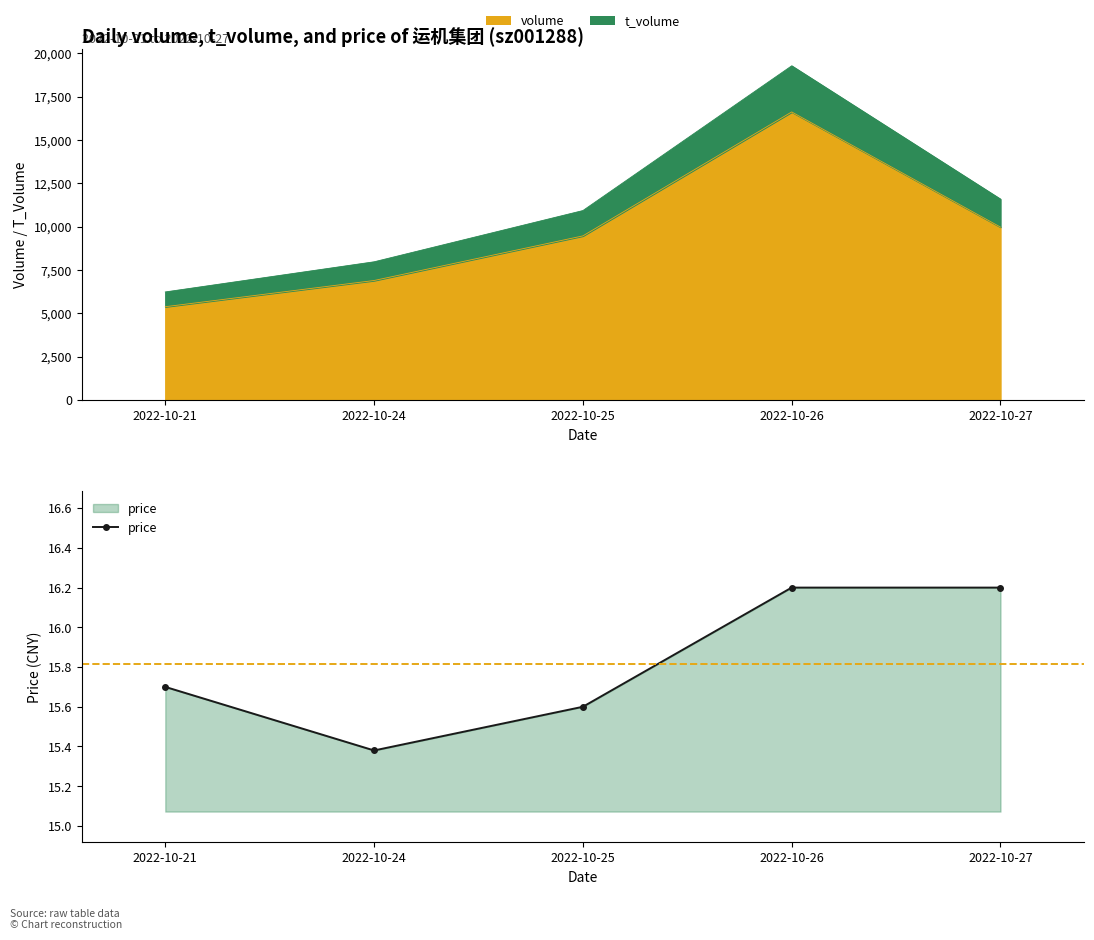

Where is the first local minimum?

2022-10-24